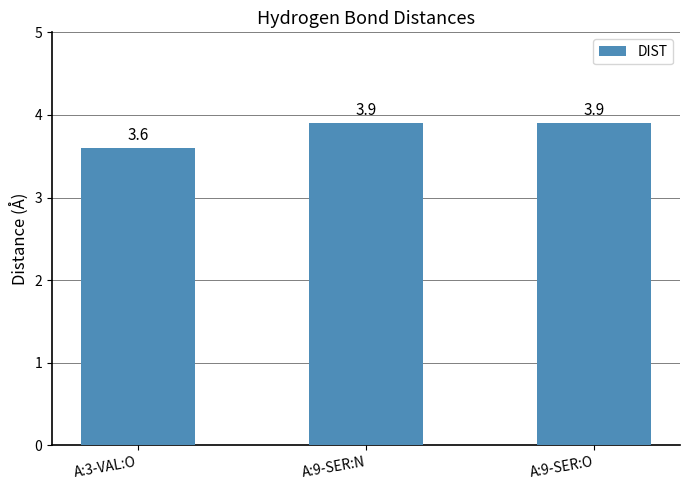

How many data points does each series have?

3